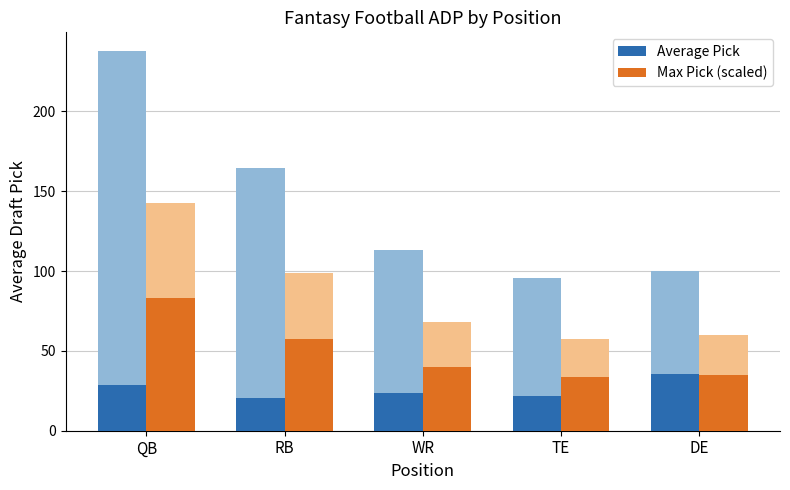

At which label is Max Pick (scaled) closest to 58?

RB